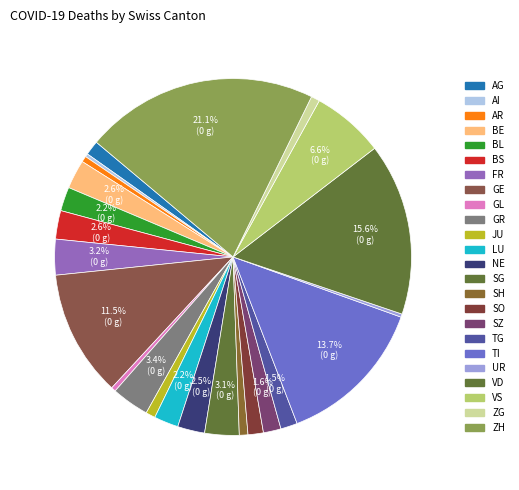

True or false: TG accounts for 9% of the total.

False